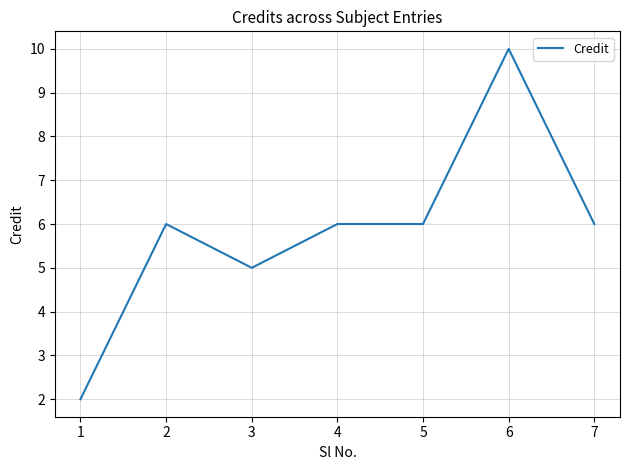

What is the greatest value displayed?

10